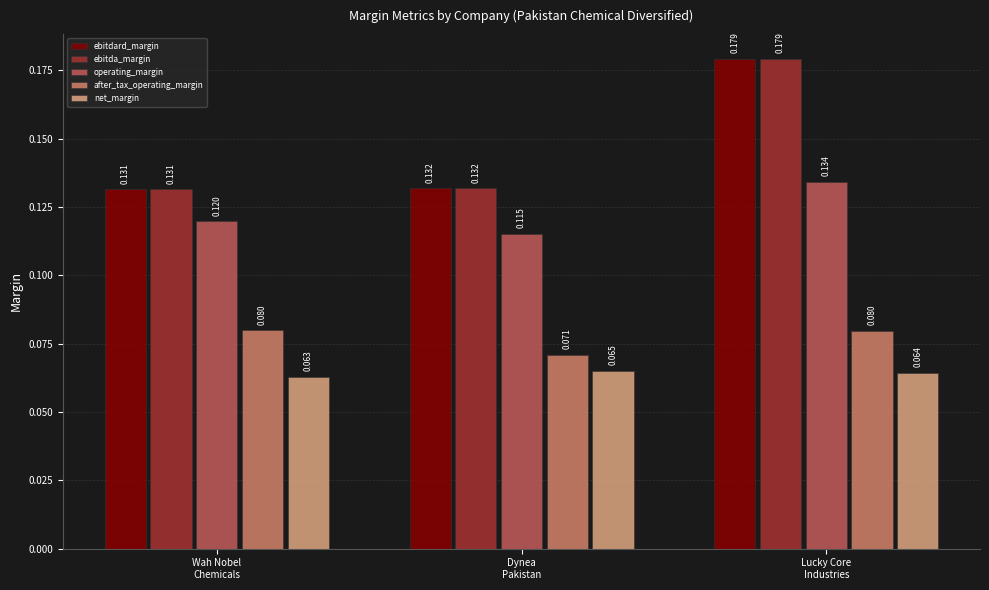

How many bars are there in each group?

5